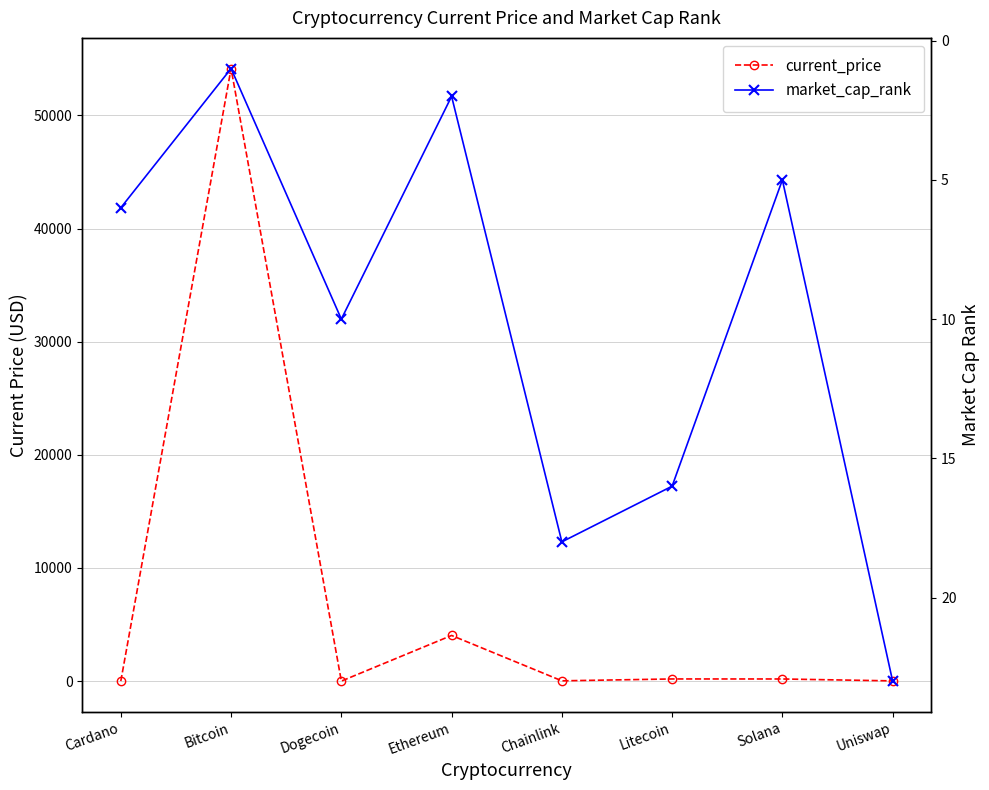

Is this an area chart (filled region under the line)?

No